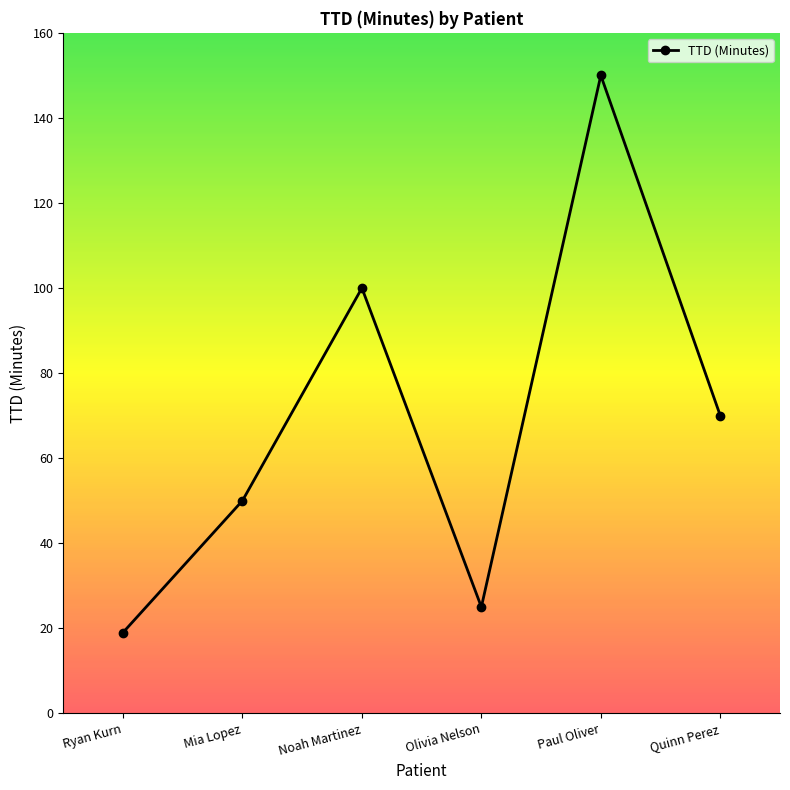

Is it true that the value at Ryan Kurn is 19?

True